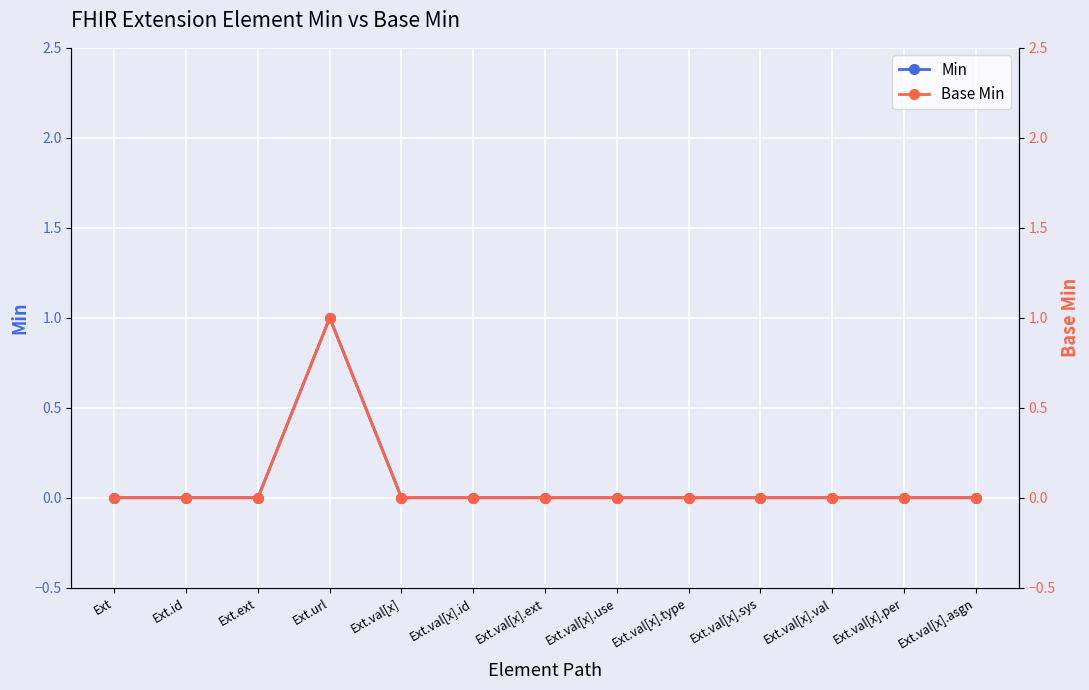

Reading right to left, transcribe all the data shown in this chart.

Min: 0	0	0	0	0	0	0	0	0	1	0	0	0
Base Min: 0	0	0	0	0	0	0	0	0	1	0	0	0